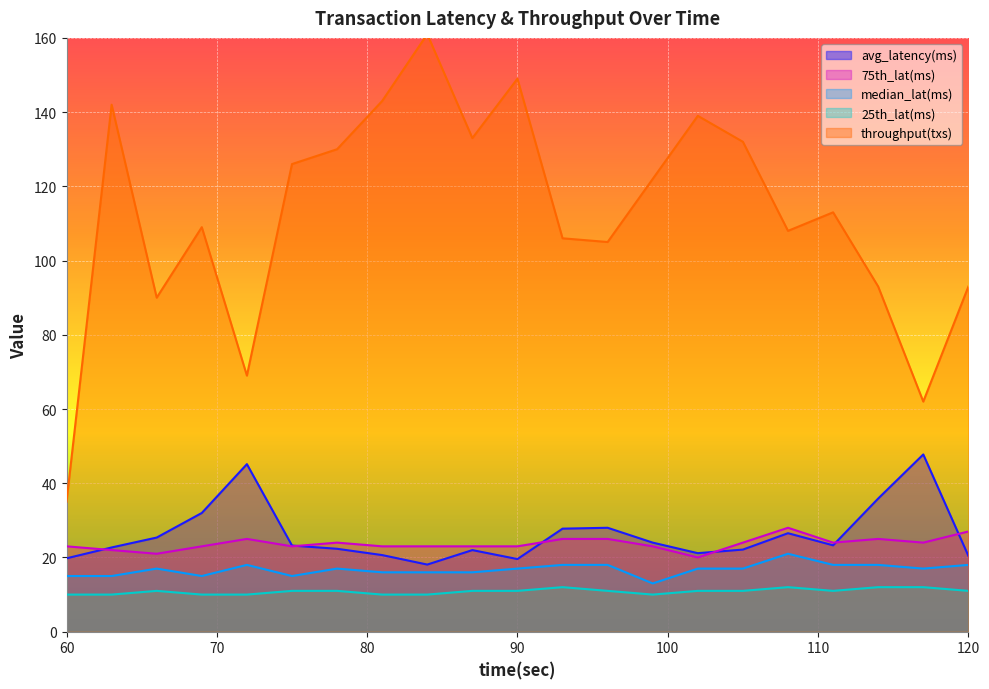

Between 78 and 87, which series saw the biggest shift?

throughput(txs)